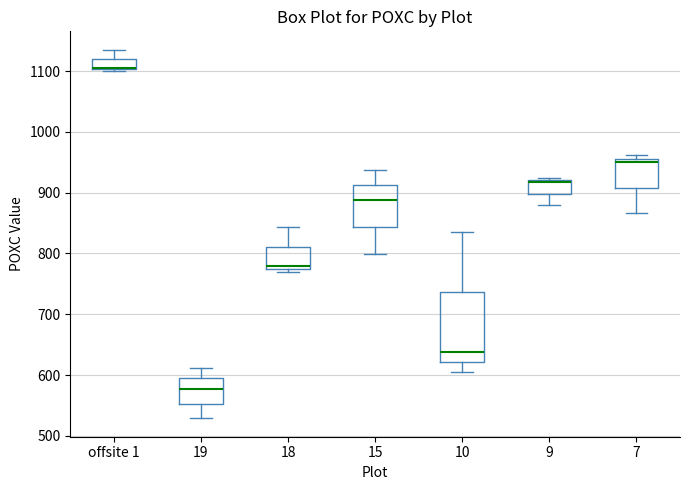

Reading left to right, transcribe this box plot: for each box, give where its median line is, the range the box spans, and where its two whiskers end, as read against the y-axis. The values are not printed on the chart, so give them approximately, as read against the axis.

offsite 1: median 1110 (drawn on the box's lower edge), box 1100 to 1120, whiskers 1100 to 1130
19: median 580, box 550 to 590, whiskers 530 to 610
18: median 780, box 770 to 810, whiskers 770 (just below the box's lower edge) to 840
15: median 890, box 840 to 910, whiskers 800 to 940
10: median 640, box 620 to 740, whiskers 600 to 840
9: median 920 (just below the box's upper edge), box 900 to 920, whiskers 880 to 920 (just above the box's upper edge)
7: median 950, box 910 to 960, whiskers 870 to 960 (just above the box's upper edge)